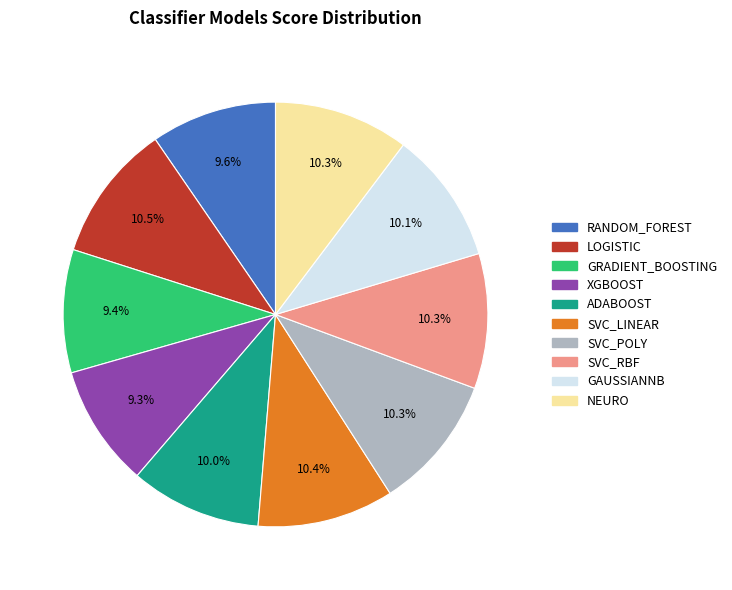

Is there any slice that represents more than half of the pie?

No